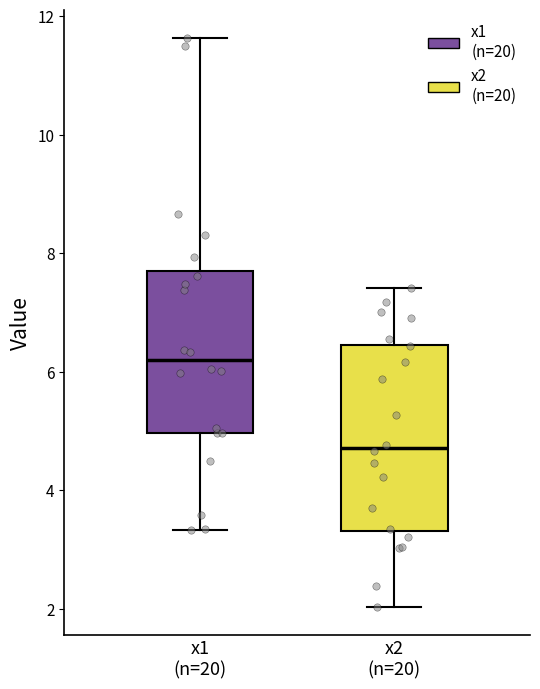

Which box is the tallest, from its lower edge to its upper edge?

x2 (n=20)